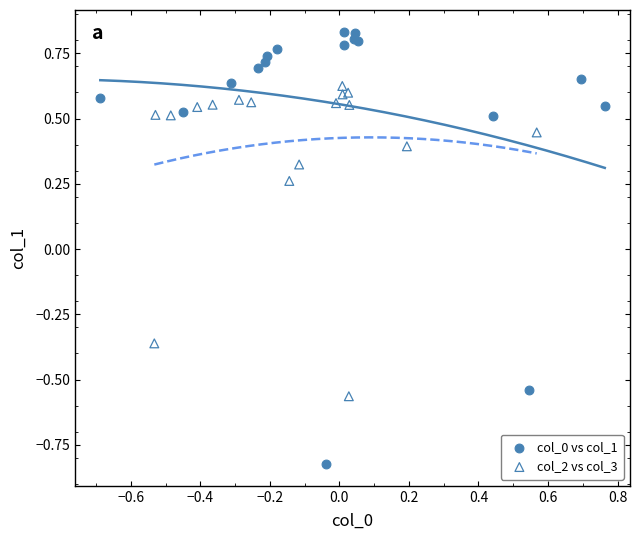

Which series has the widest spread of Y values?

col_0 vs col_1